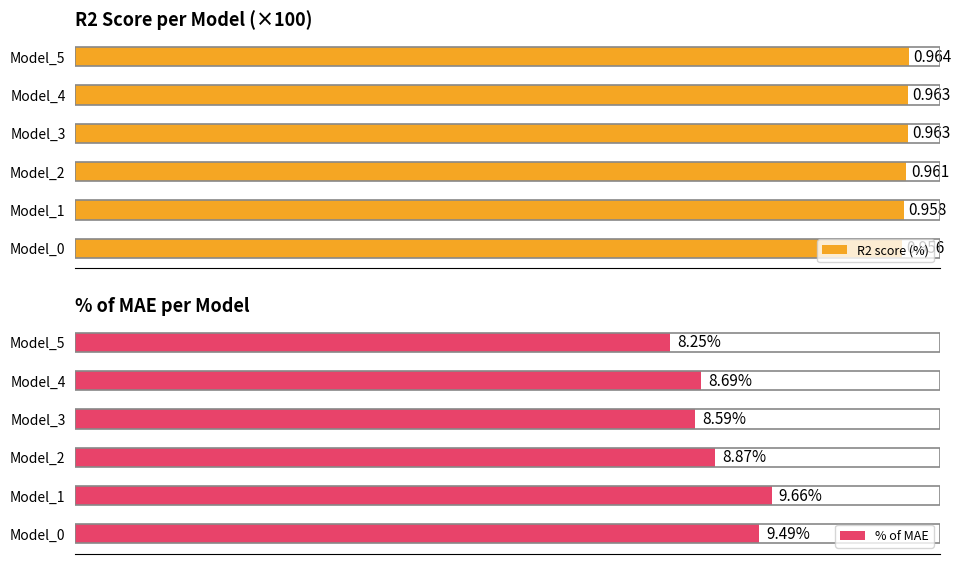

How many bars are there in each group?

2